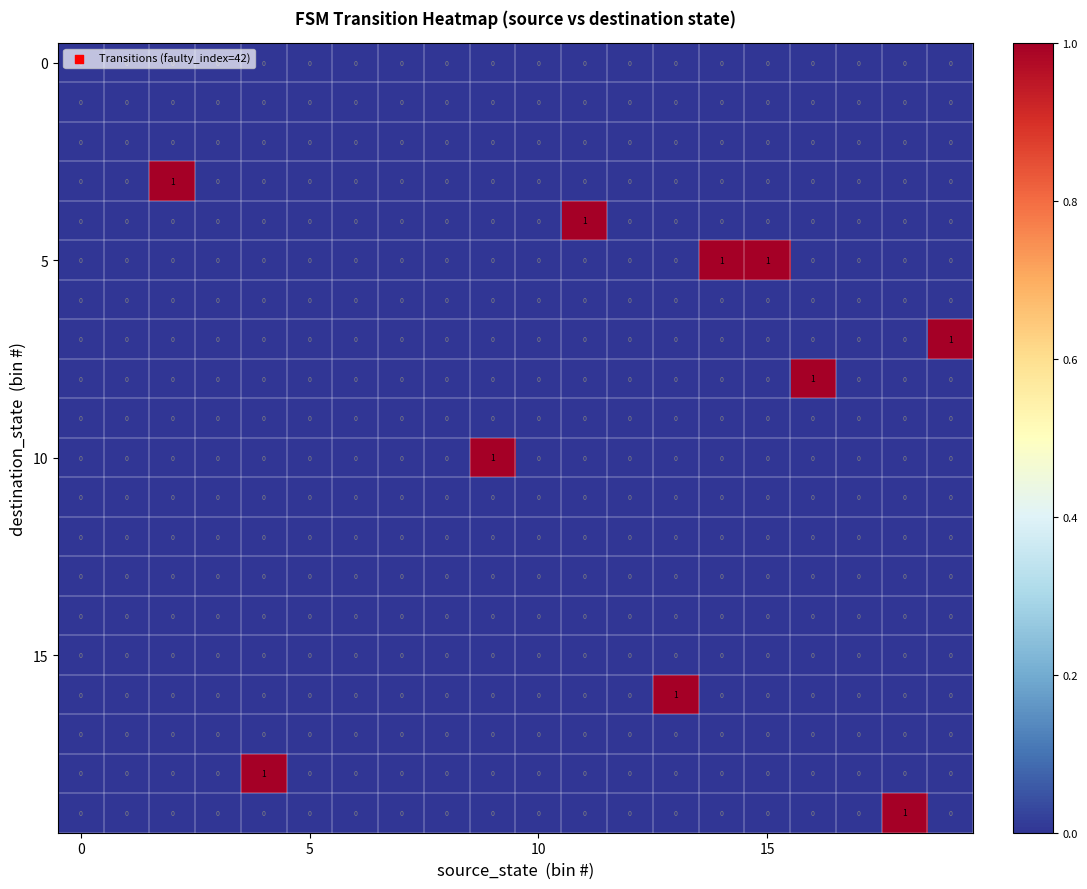

How many distinct data groups are displayed?

20